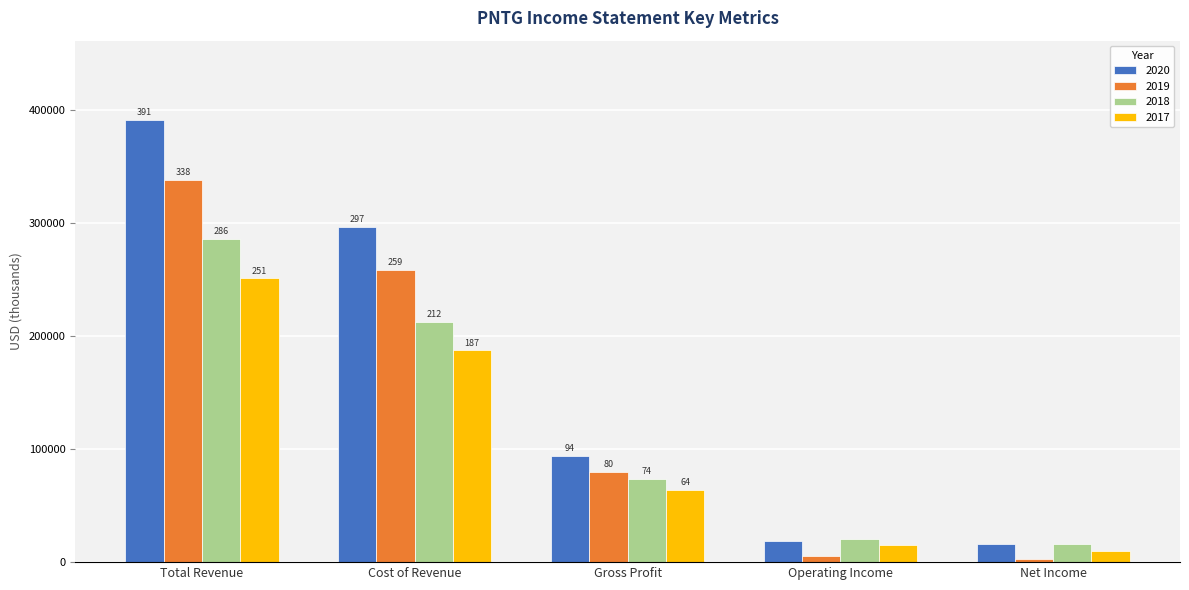

Which category has the lowest value in the 2020 series?

Net Income